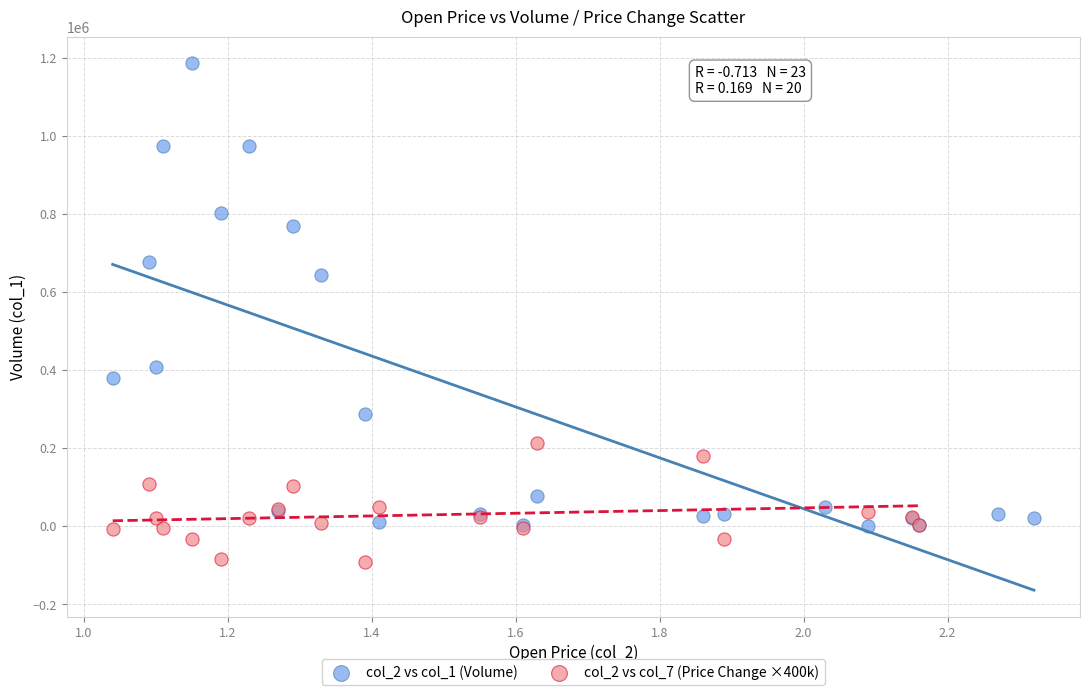

Which series reaches the maximum Y coordinate?

col_2 vs col_1 (Volume)